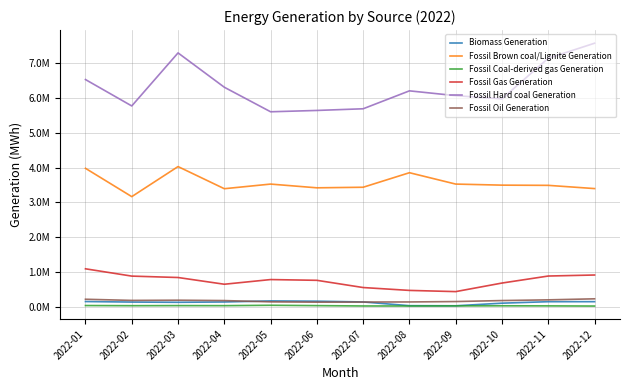

List the series in order of their peak value, highest first.

Fossil Hard coal Generation, Fossil Brown coal/Lignite Generation, Fossil Gas Generation, Fossil Oil Generation, Biomass Generation, Fossil Coal-derived gas Generation